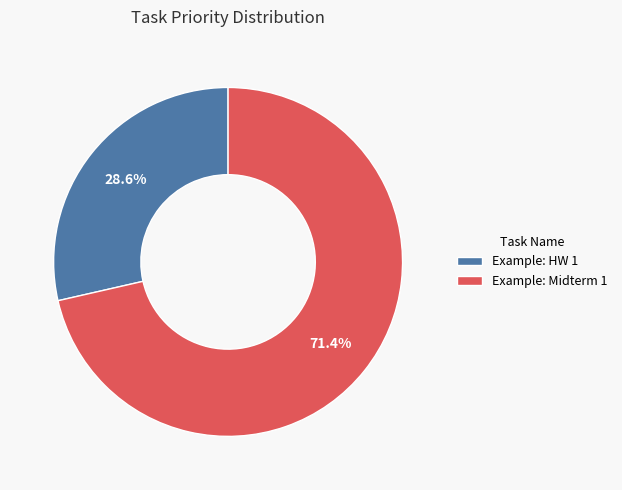

Which category has the smallest portion of the pie?

Example: HW 1